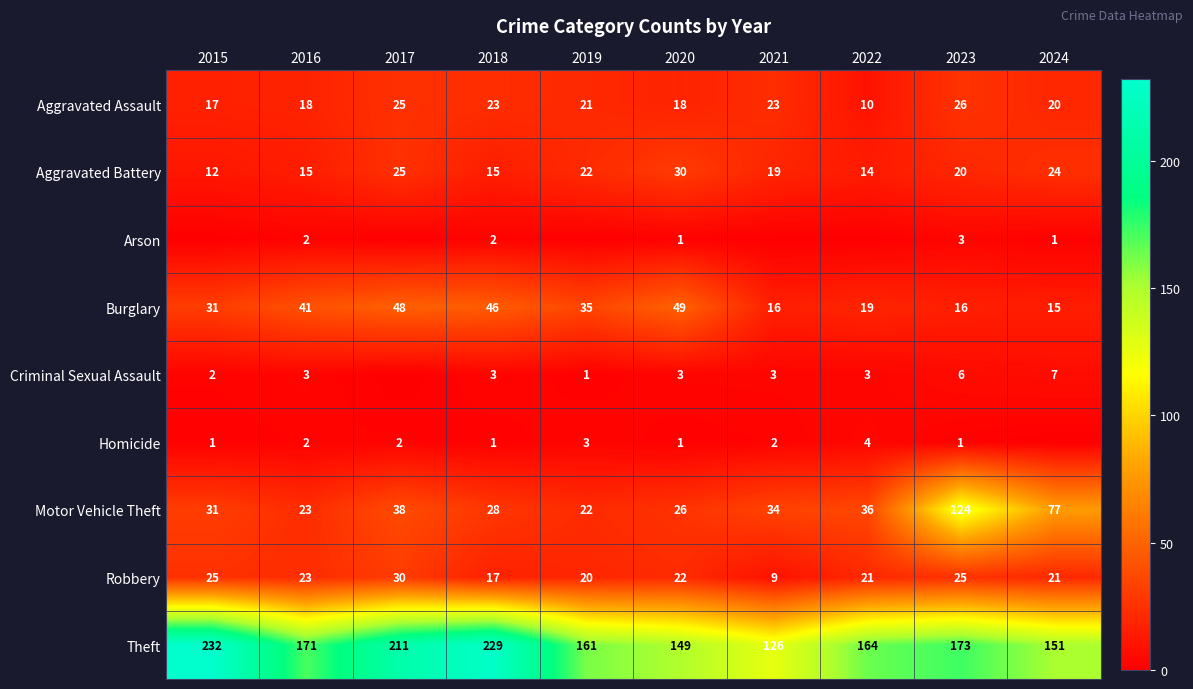

The Robbery series shows 20 at 2019. True or false?

True